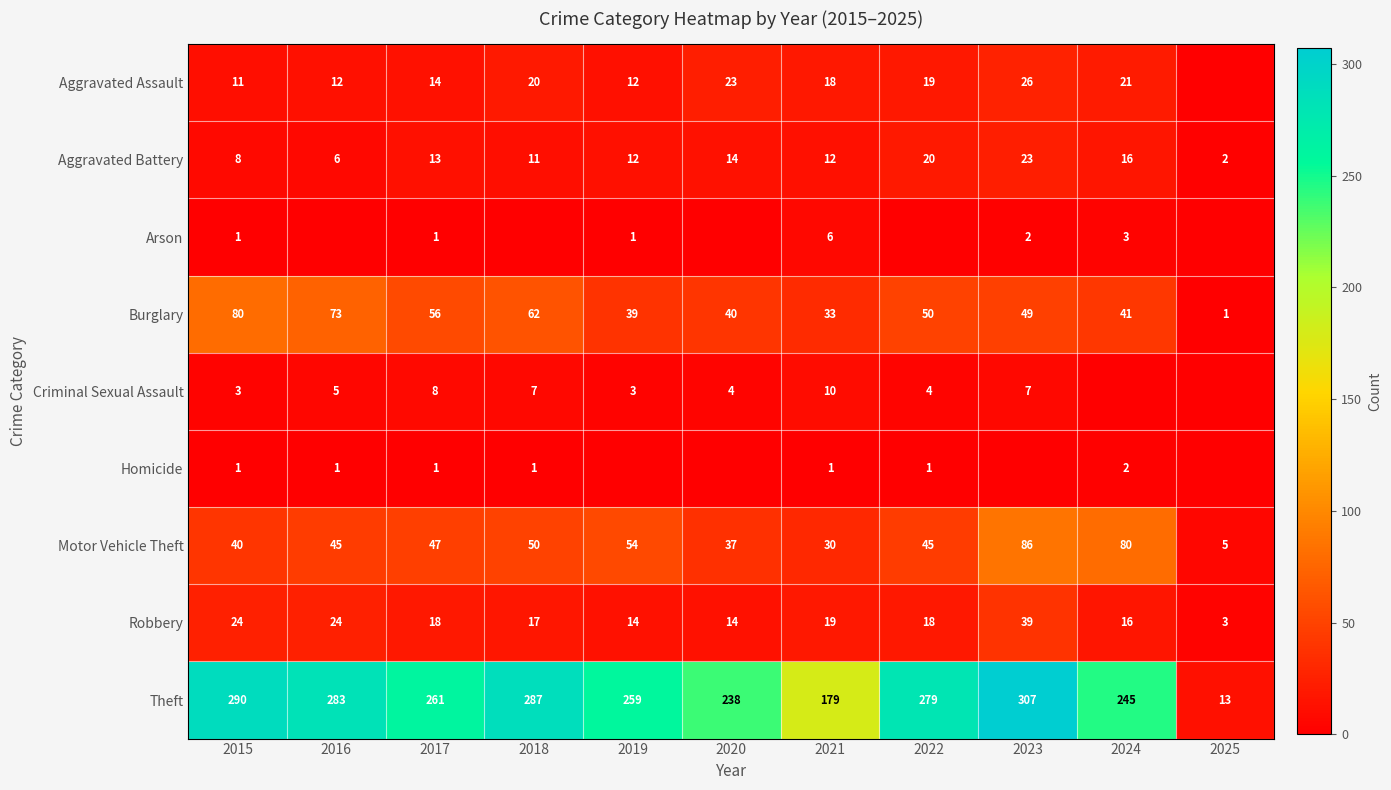

Which series changed the most between 2017 and 2018?

Theft